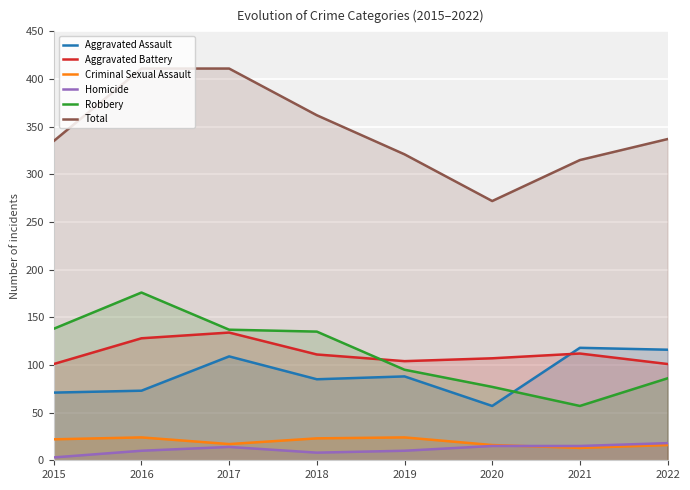

How many data points in Total are above 337?

3